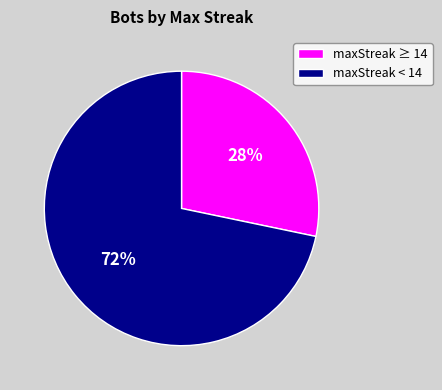

The maxStreak < 14 slice represents 57% of the pie. True or false?

False